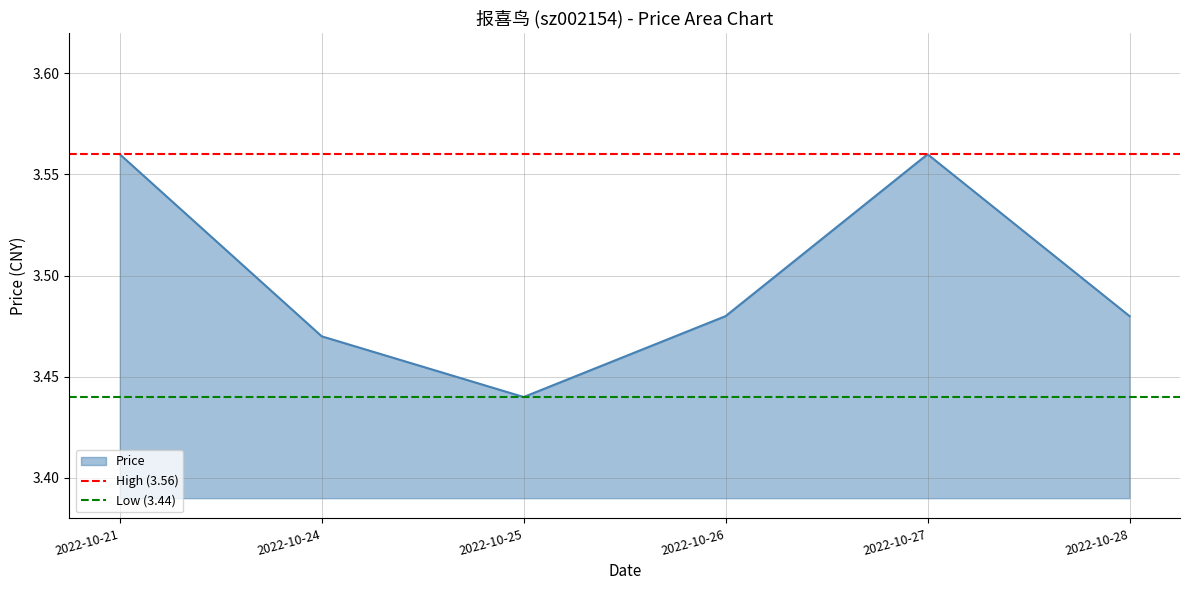

The value of High (3.56) at 2022-10-24 is 3.6. True or false?

True